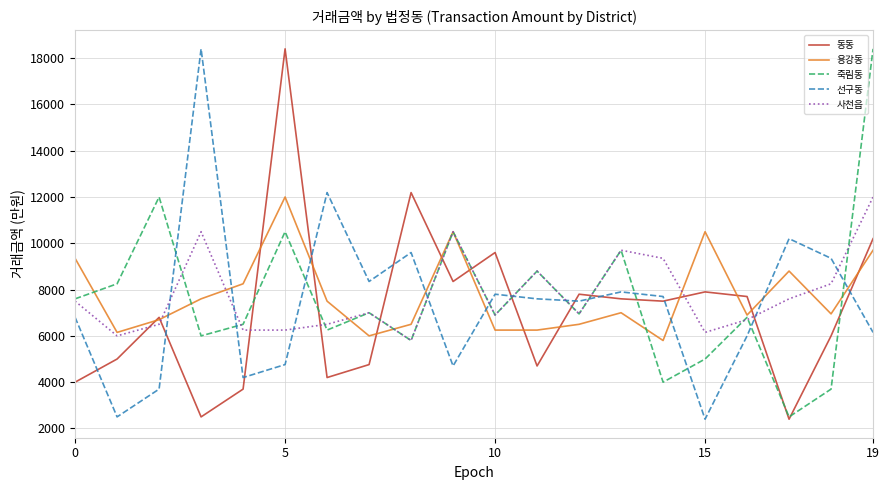

What is the highest value of the 용강동 series?

12000